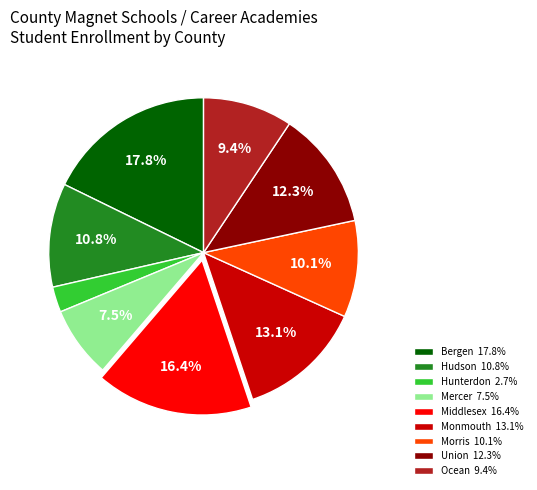

How many slices are in this pie chart?

9